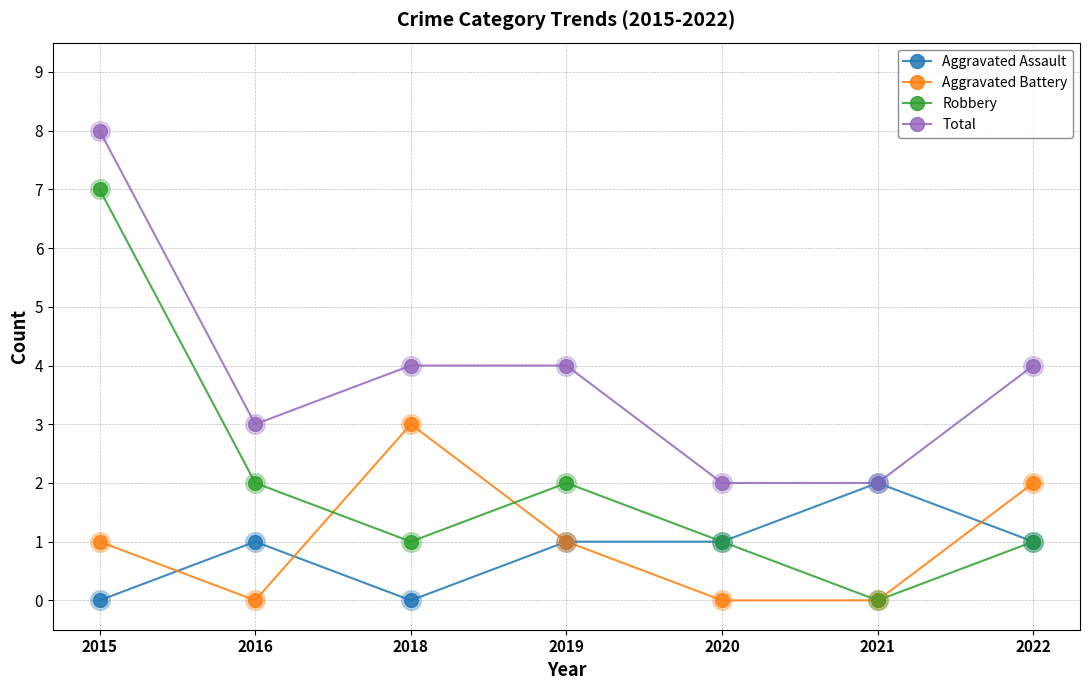

What is the difference between the highest and lowest values at 2016?

3